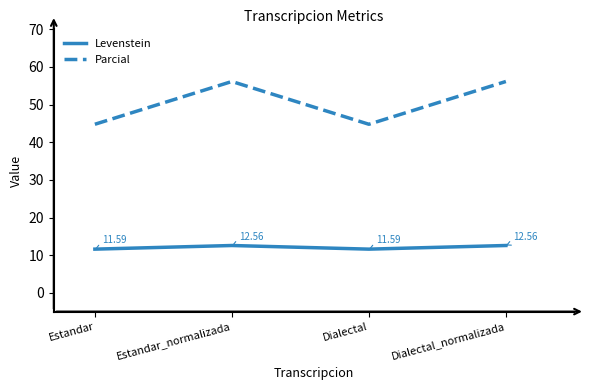

True or false: Parcial and Levenstein intersect in this chart.

False